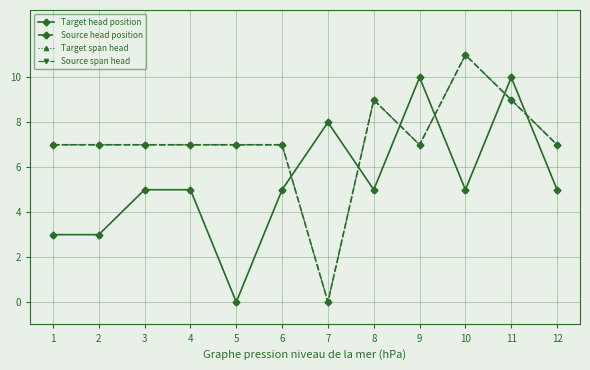

Is this an area chart (filled region under the line)?

No